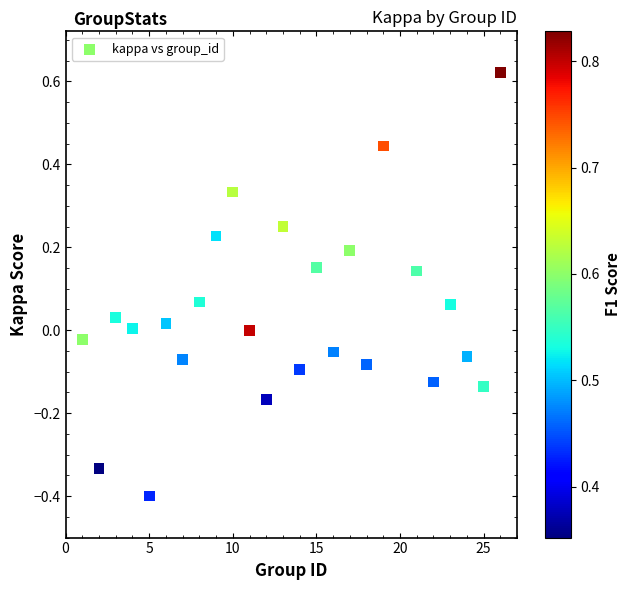

What is the range of X values (max minus min)?

25.0